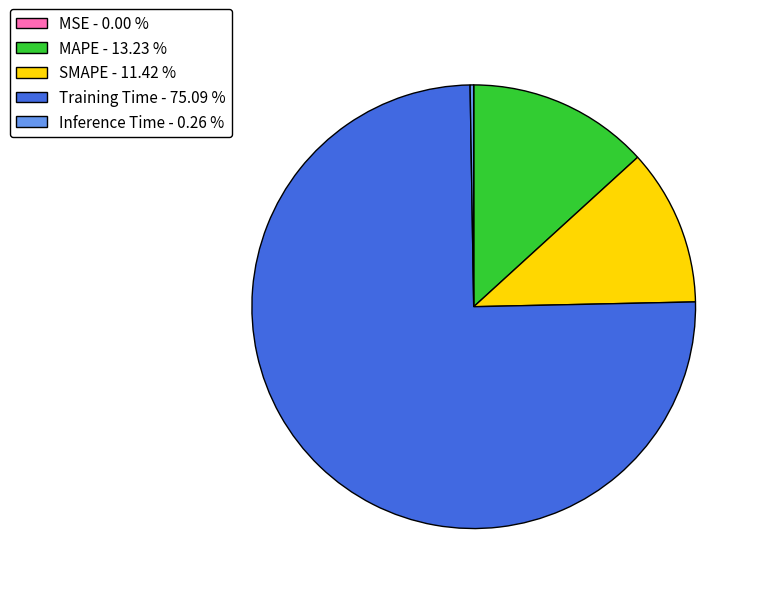

True or false: MAPE accounts for 21% of the total.

False